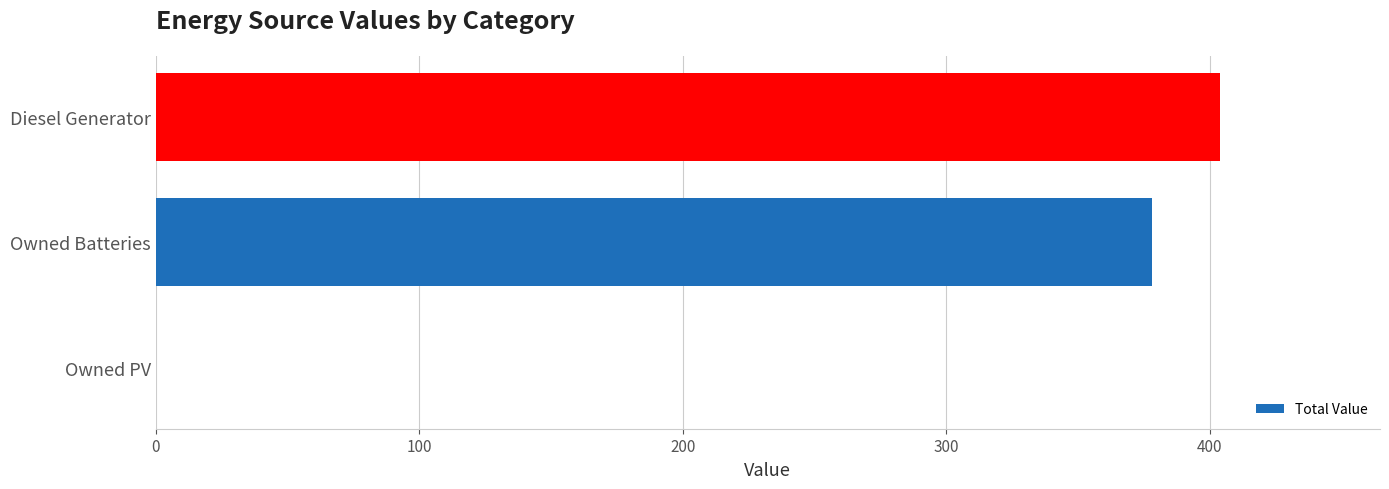

The chart shows a value of 144 at Owned Batteries. True or false?

False